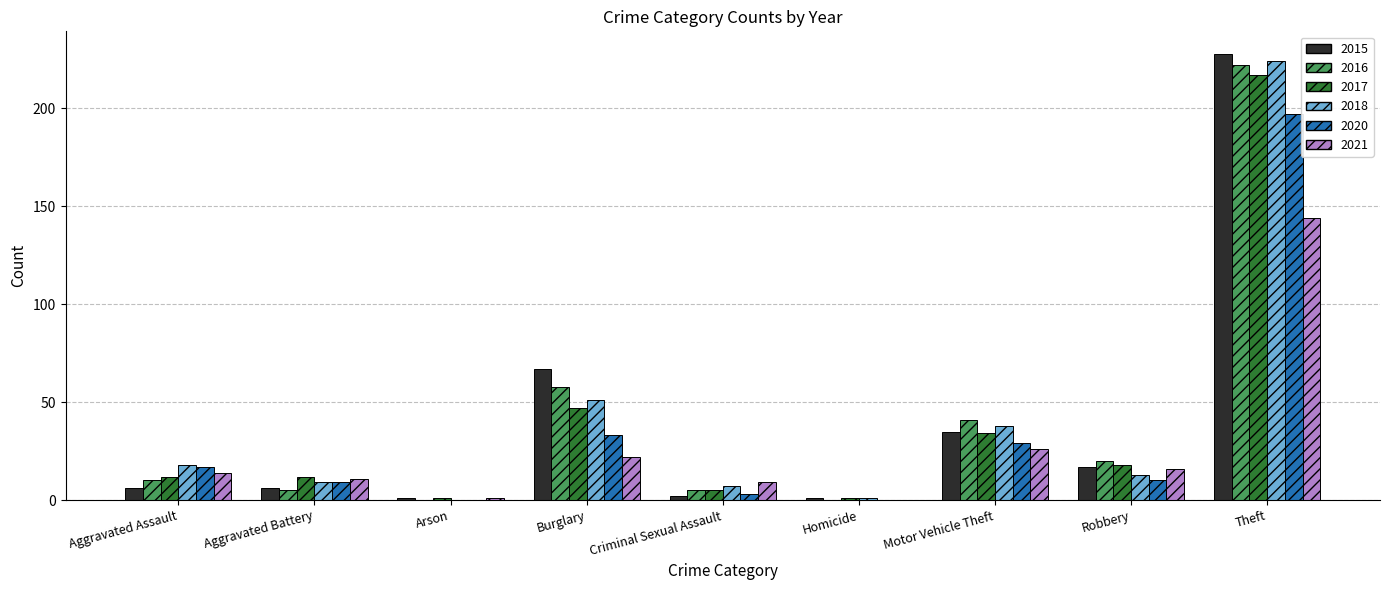

True or false: 2020 has a value of 62 at Arson.

False